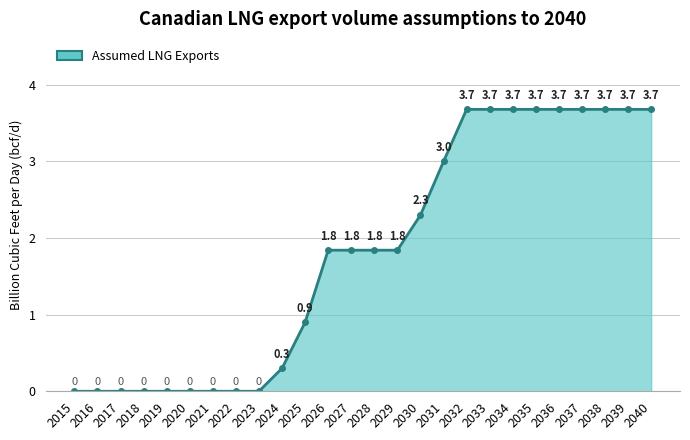

Reading right to left, transcribe all the data shown in this chart.

2040=3.7	2039=3.7	2038=3.7	2037=3.7	2036=3.7	2035=3.7	2034=3.7	2033=3.7	2032=3.7	2031=3.0	2030=2.3	2029=1.8	2028=1.8	2027=1.8	2026=1.8	2025=0.9	2024=0.3	2023=0.0	2022=0.0	2021=0.0	2020=0.0	2019=0.0	2018=0.0	2017=0.0	2016=0.0	2015=0.0